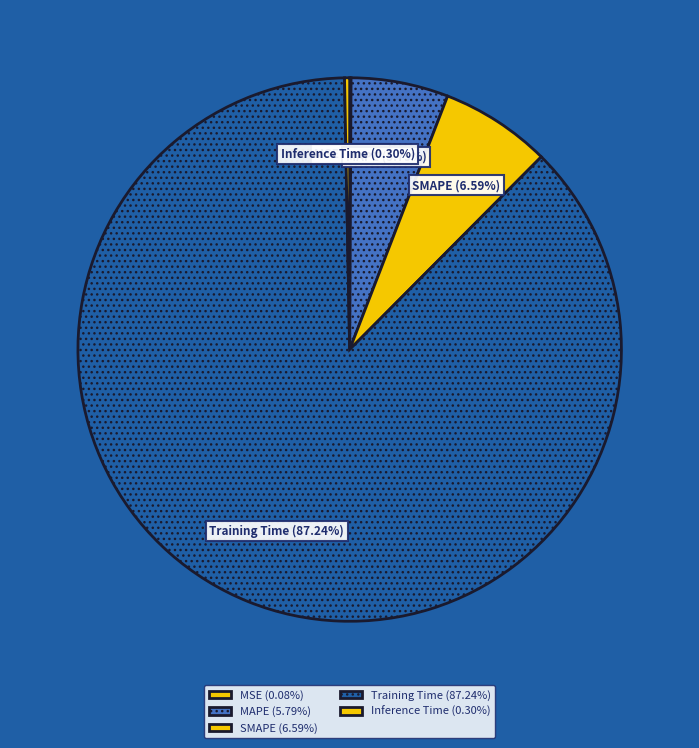

Do Inference Time and SMAPE together represent more than half of the pie?

No